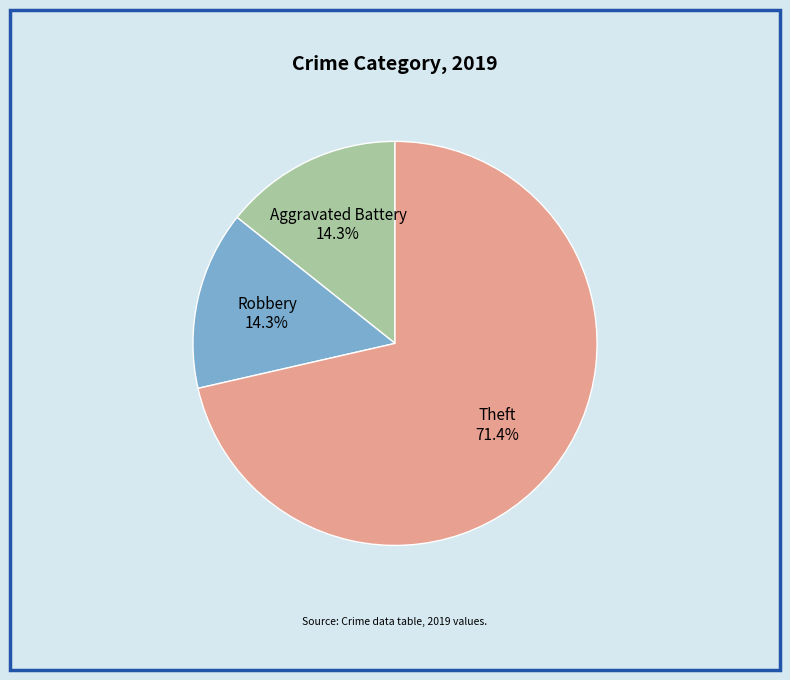

Is there any slice that represents more than half of the pie?

Yes